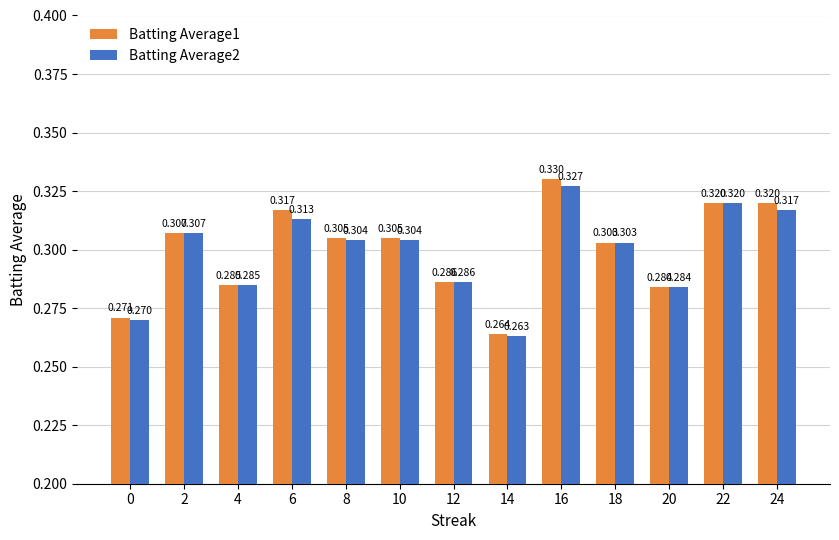

Rank the series by their maximum value, from lowest to highest.

Batting Average2, Batting Average1